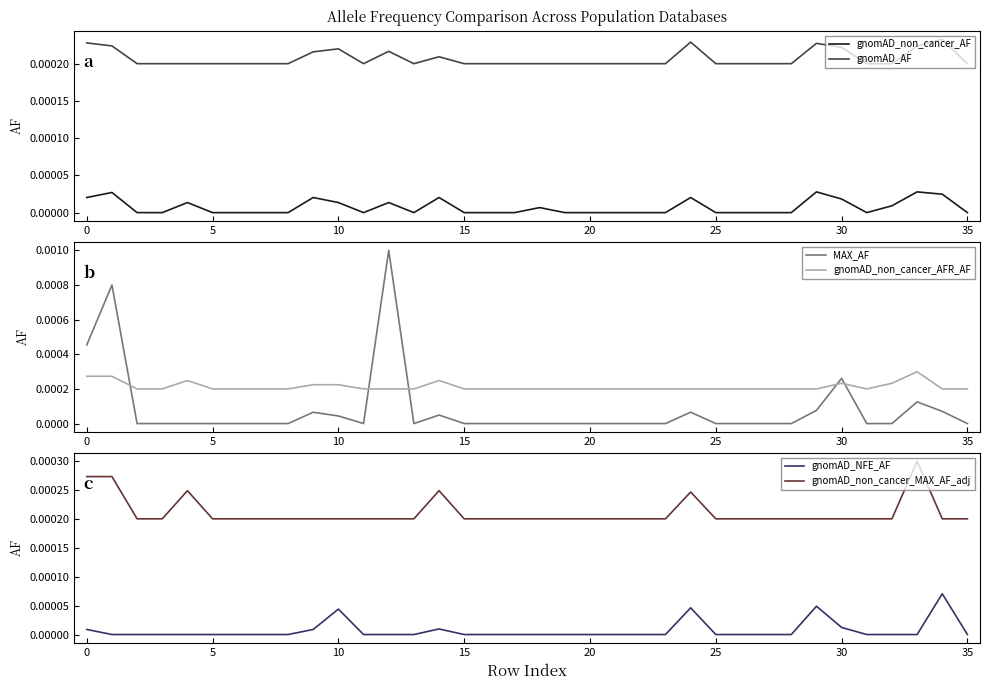

Which has a higher value, 28 or 32?

32